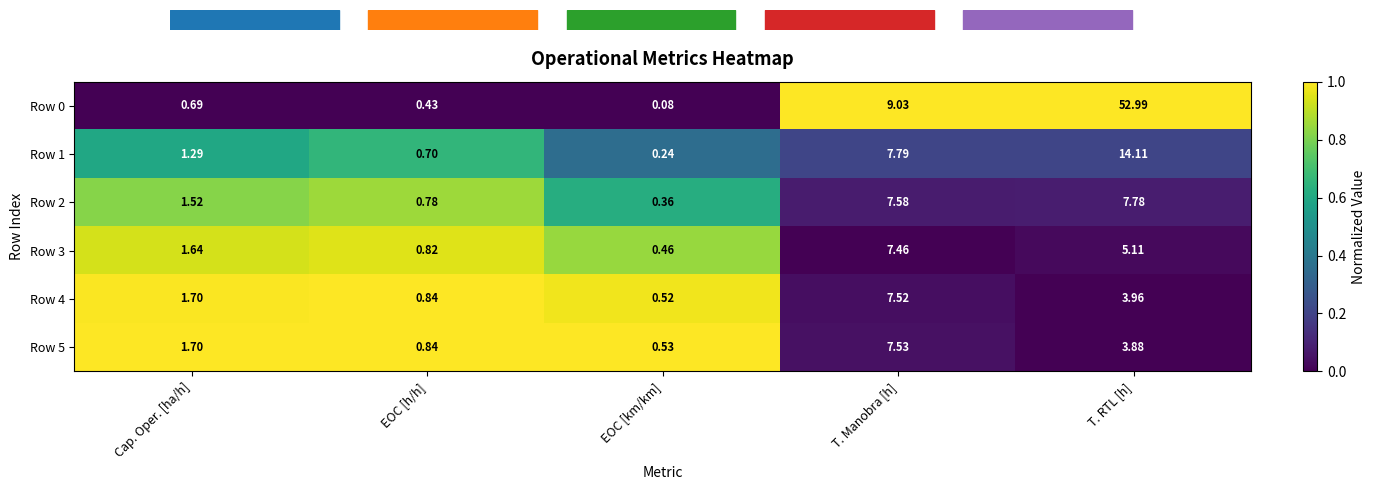

How many series are shown in this chart?

6